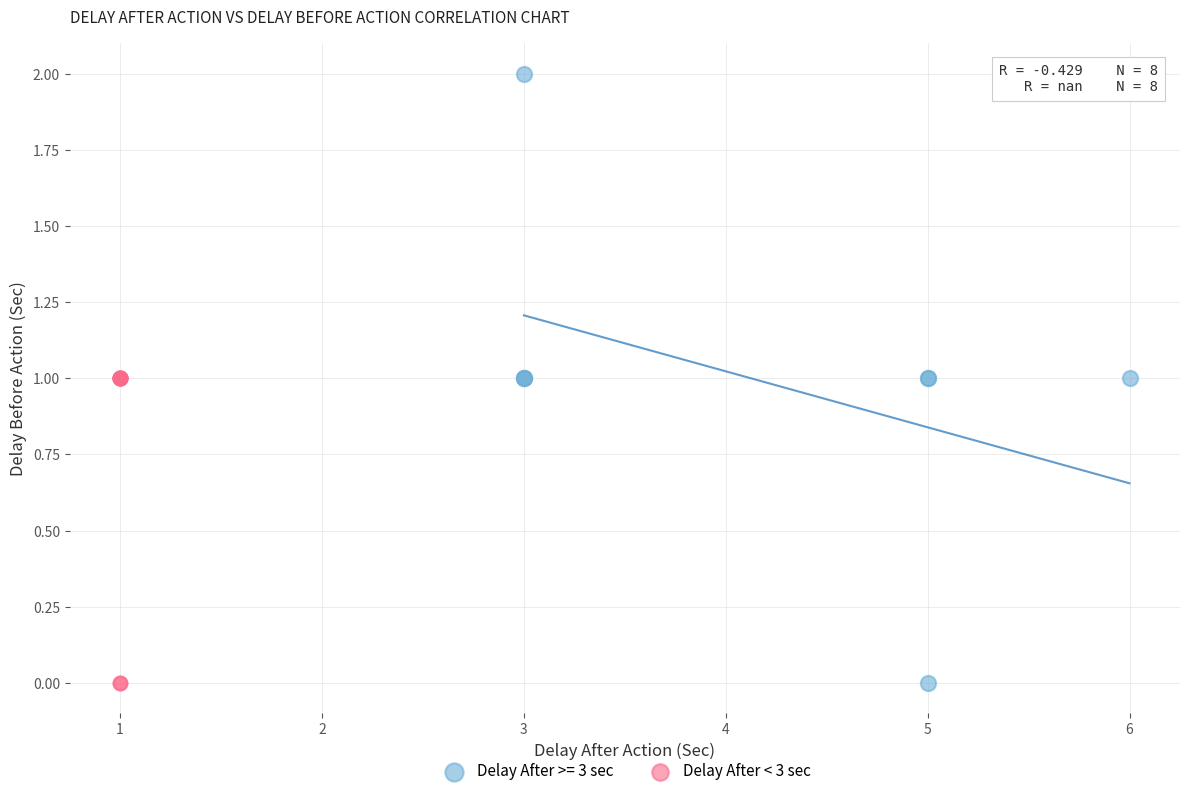

Which series has the widest spread of Y values?

Delay After >= 3 sec